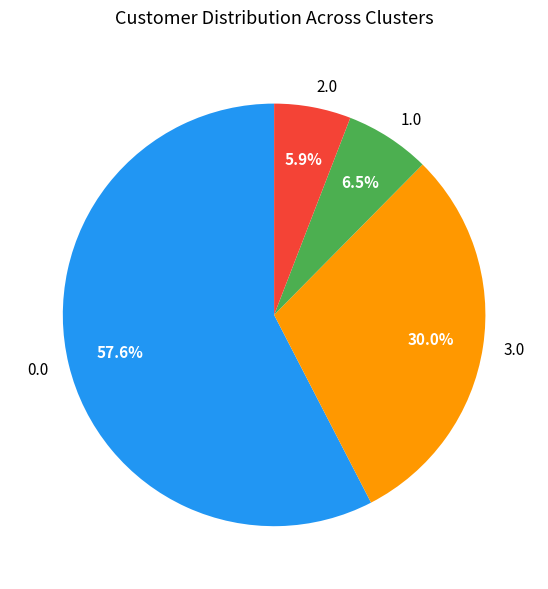

Which slice is the smallest?

2.0